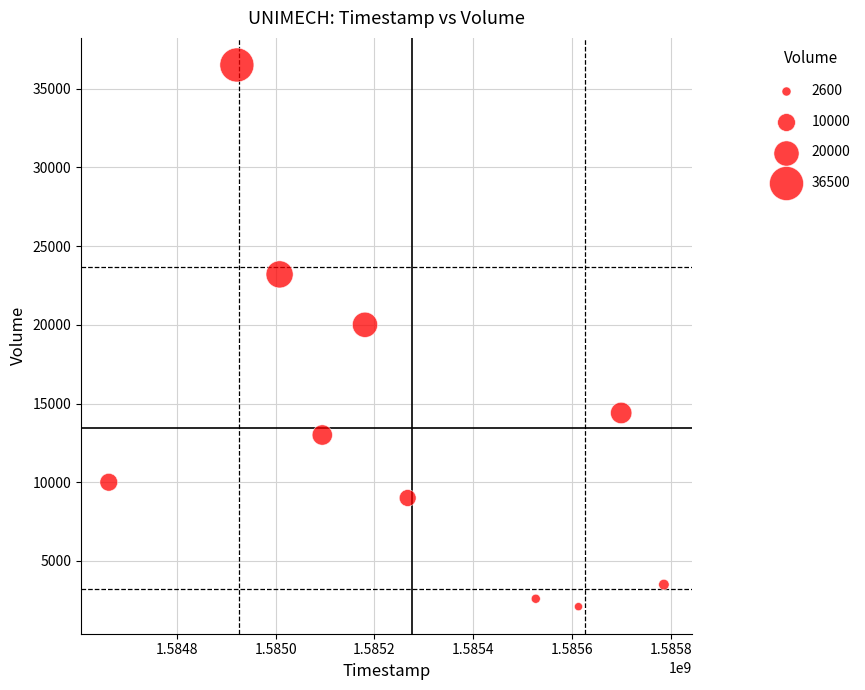

What Y value in the scatter plot is closest to 19300?

20000